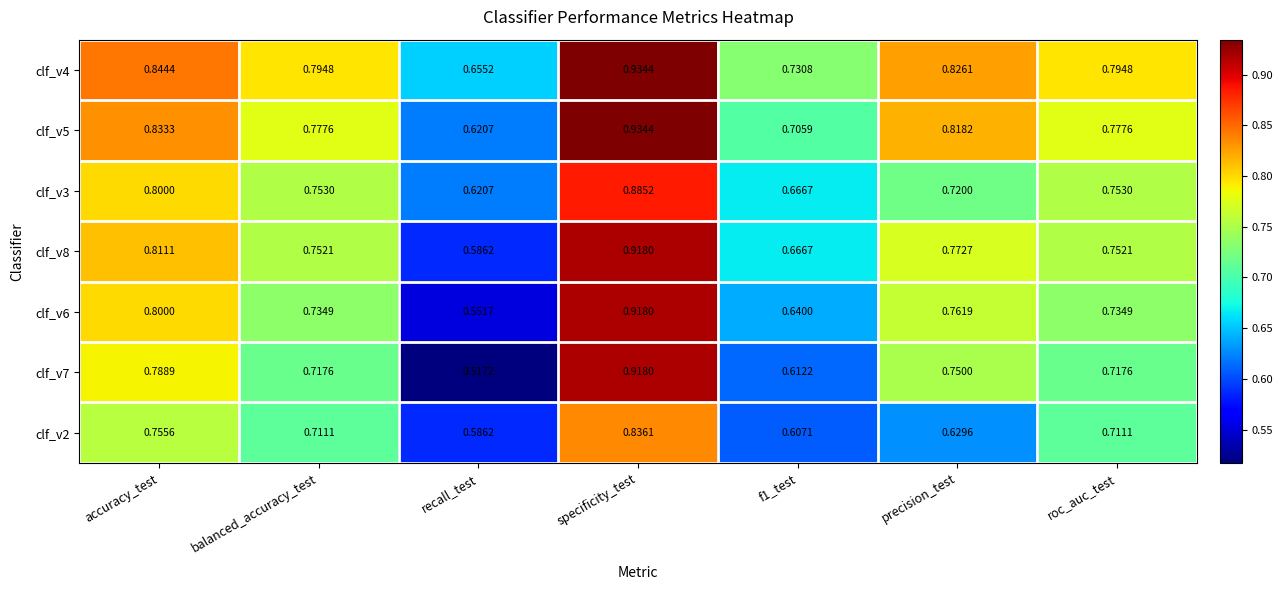

Which category has the highest value in the clf_v6 series?

specificity_test